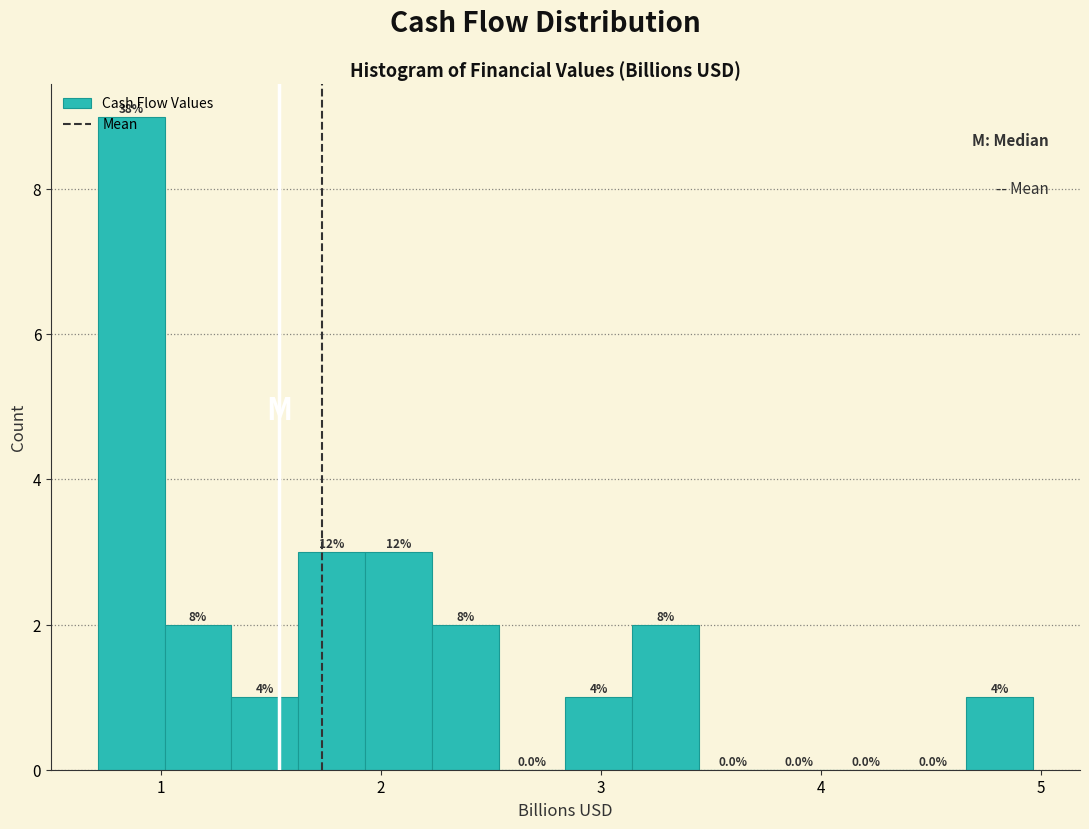

Read against the x-axis, roughly where is the centre of the tallest bar?

0.9